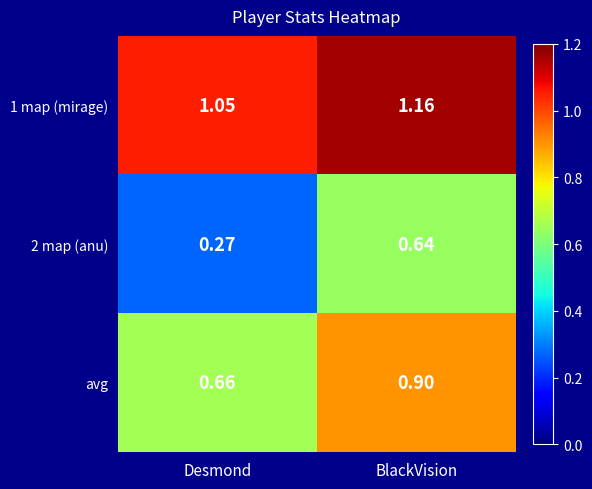

Where is 1 map (mirage) nearest to the value 1?

Desmond